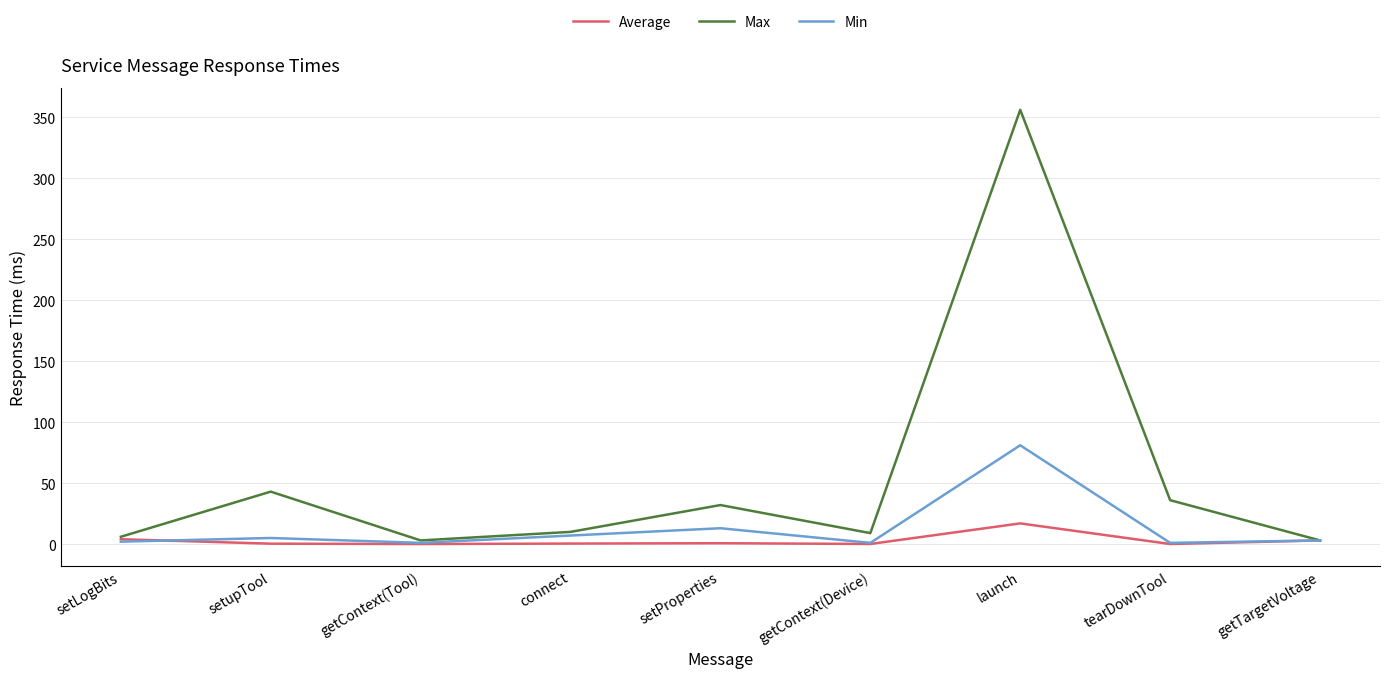

What is the highest value of the Min series?

81.0